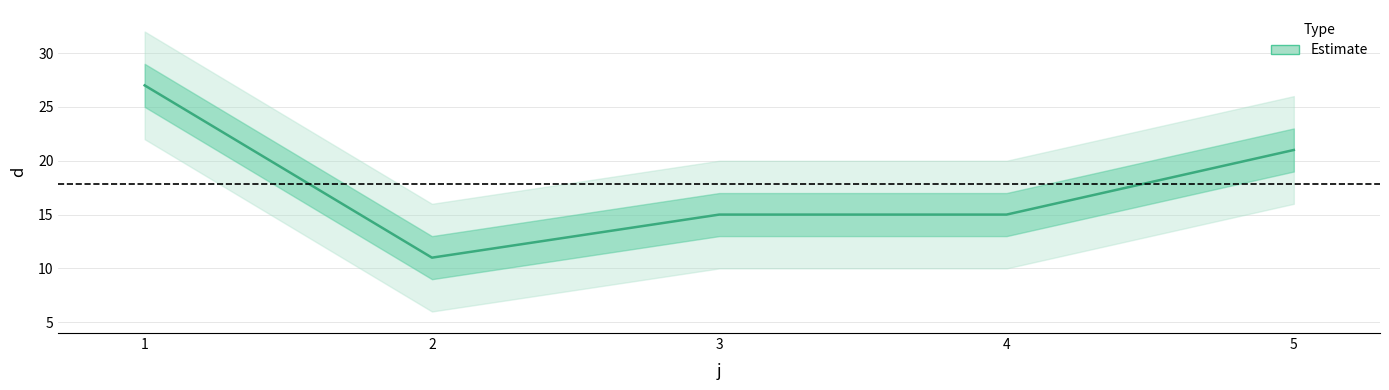

Count the number of data series in this chart.

1